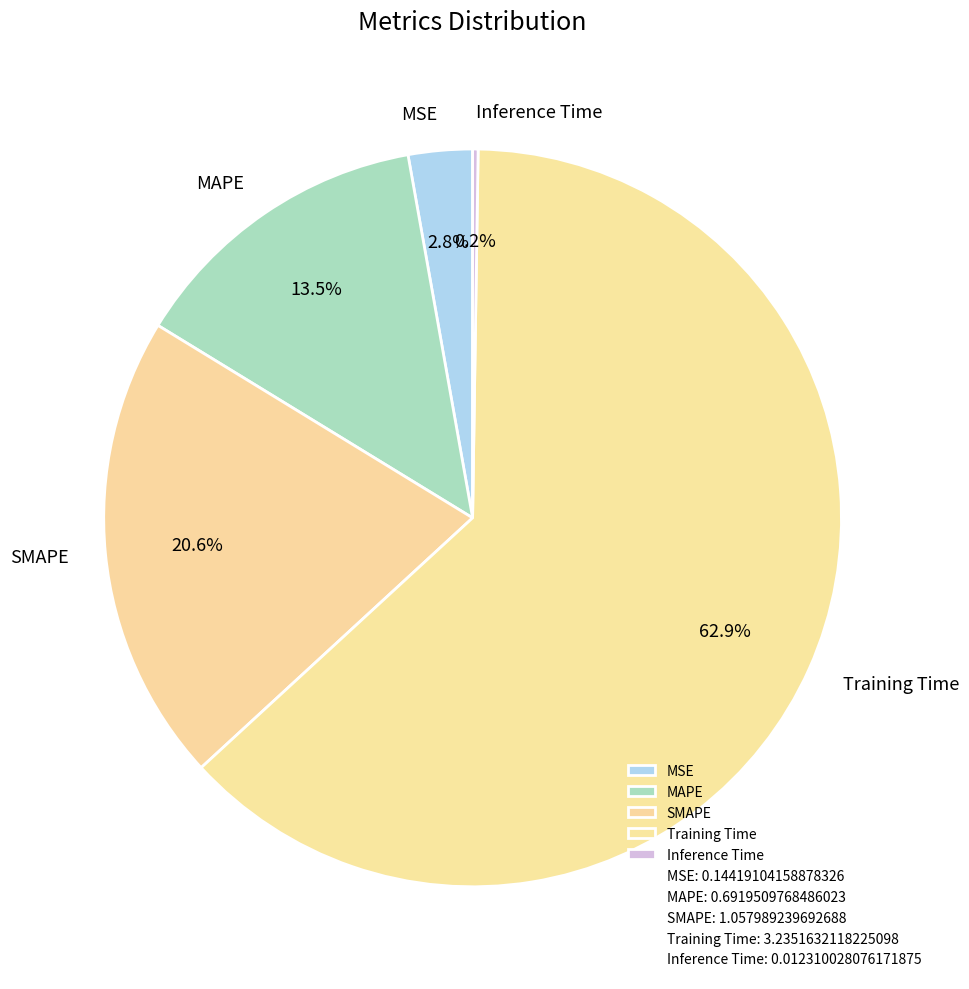

To the nearest percent, what is the difference between the MSE and Training Time slice percentages?

60%